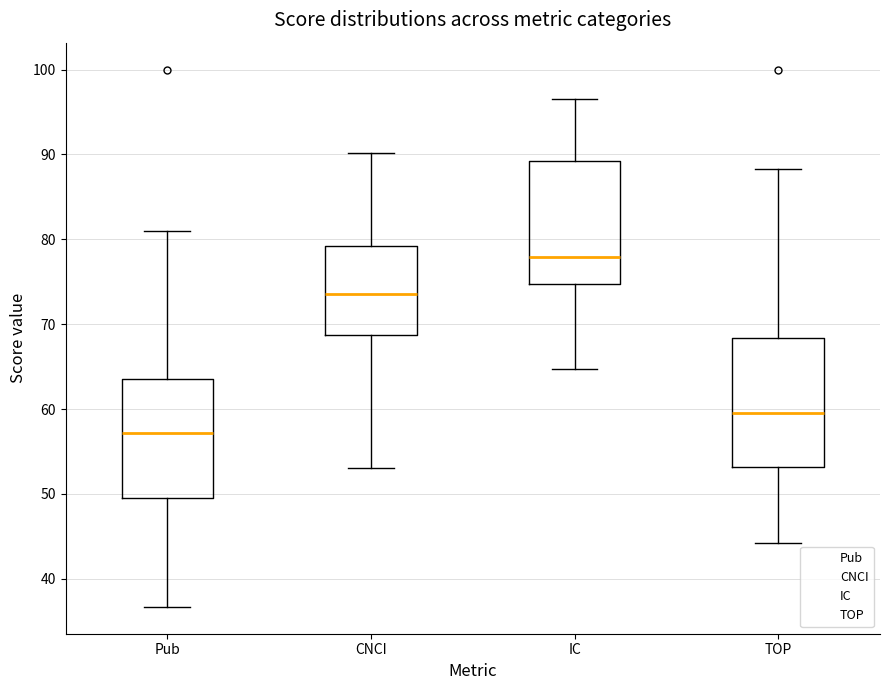

Where does the median line of the box for TOP sit on the y-axis? The values are not printed on the chart, so give them approximately, as read against the axis.

60